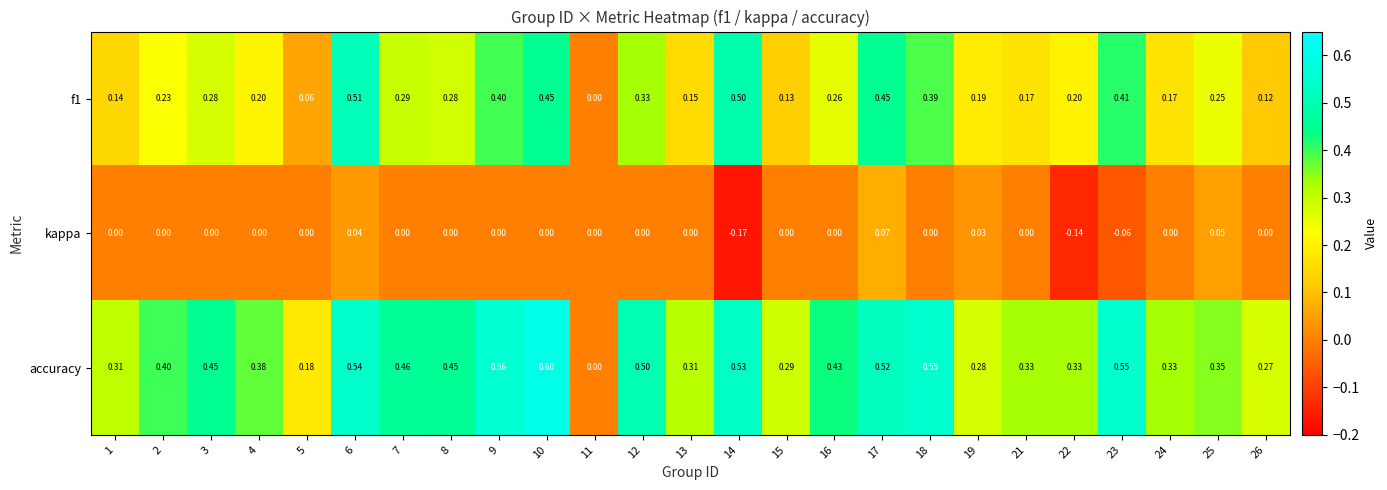

Rank the series by their average value, from lowest to highest.

kappa, f1, accuracy